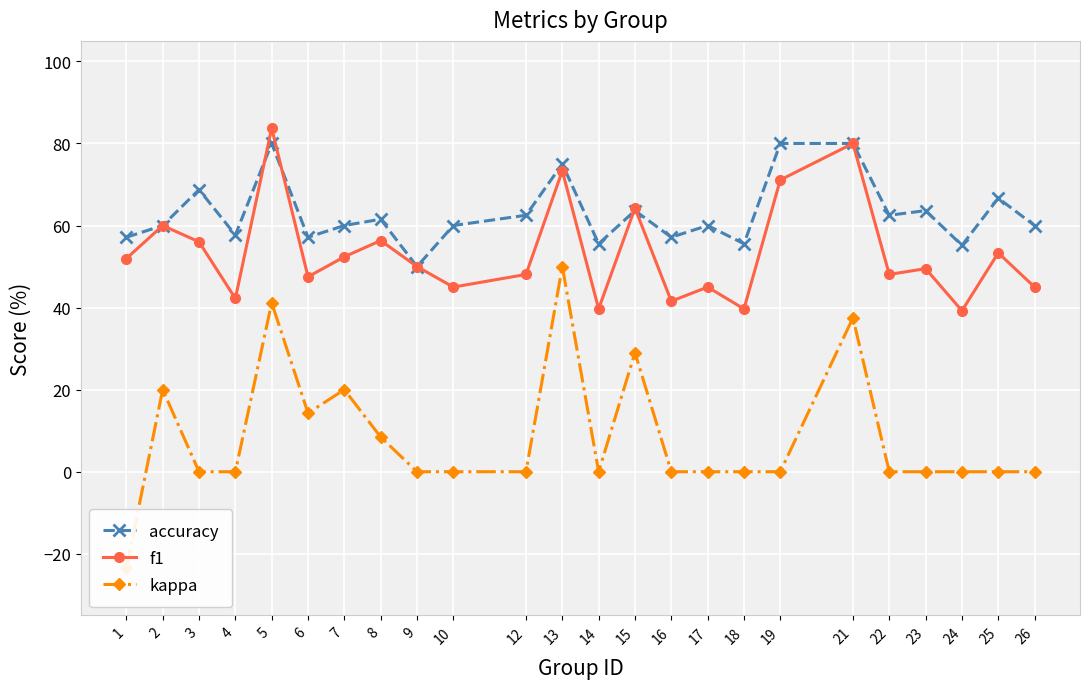

At 22, list the series in order from smallest to largest.

kappa, f1, accuracy